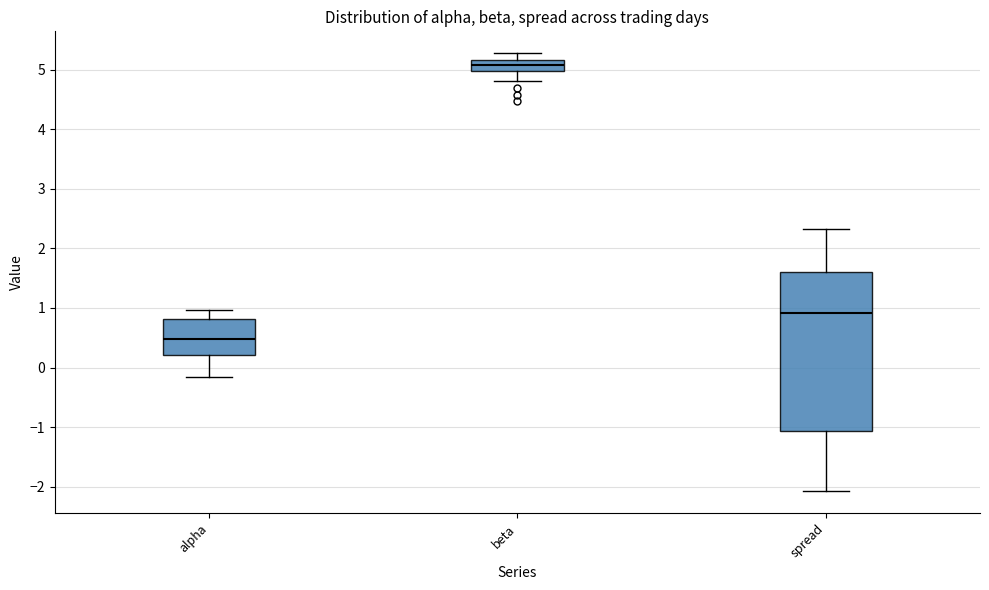

Which box has the highest median line?

beta